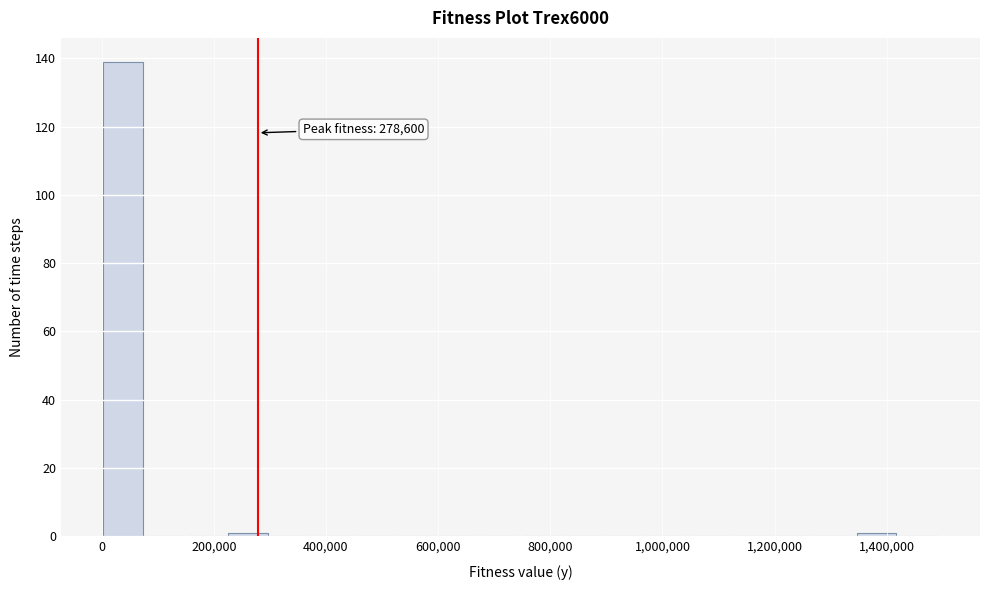

Read against the x-axis, roughly where is the centre of the tallest bar?

40000